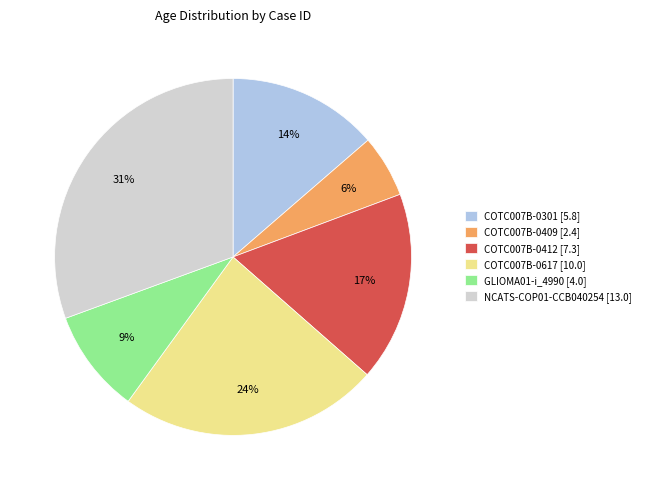

Does NCATS-COP01-CCB040254 represent more than half of the total?

No